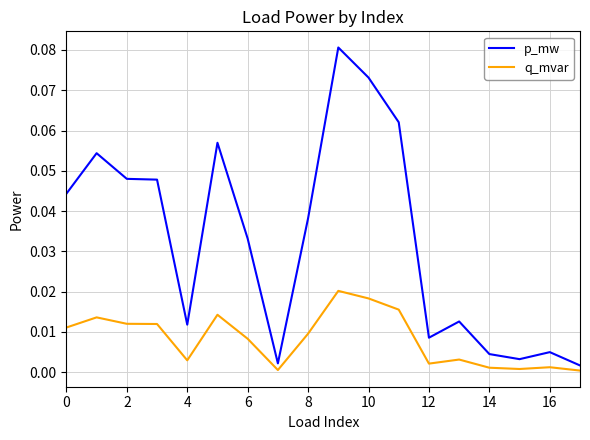

In p_mw, how many points are higher than both neighbors (excluding endpoints)?

5